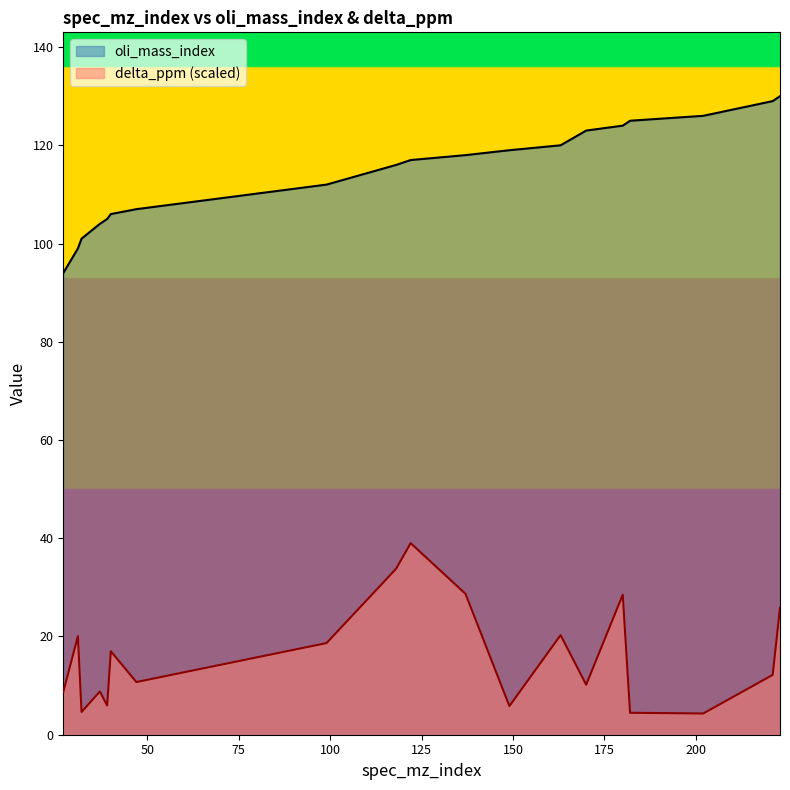

The oli_mass_index series shows 172.8 at 39. True or false?

False